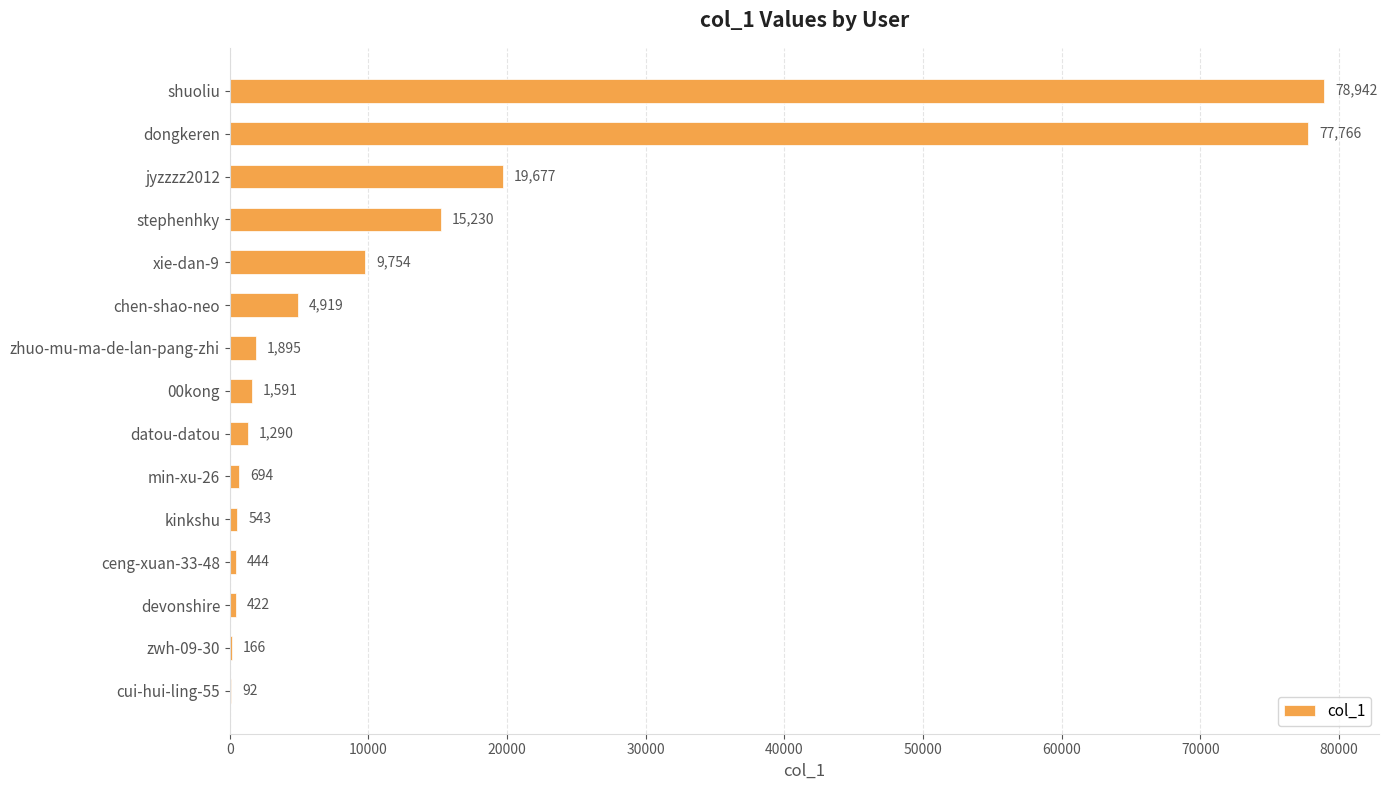

Is it true that the value at shuoliu is 22599?

False